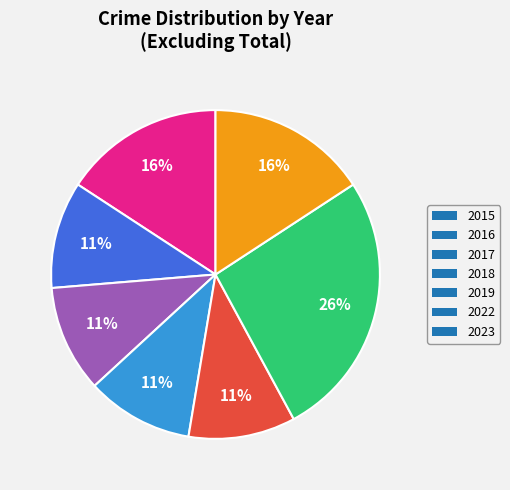

Does 2015 represent more than half of the total?

No